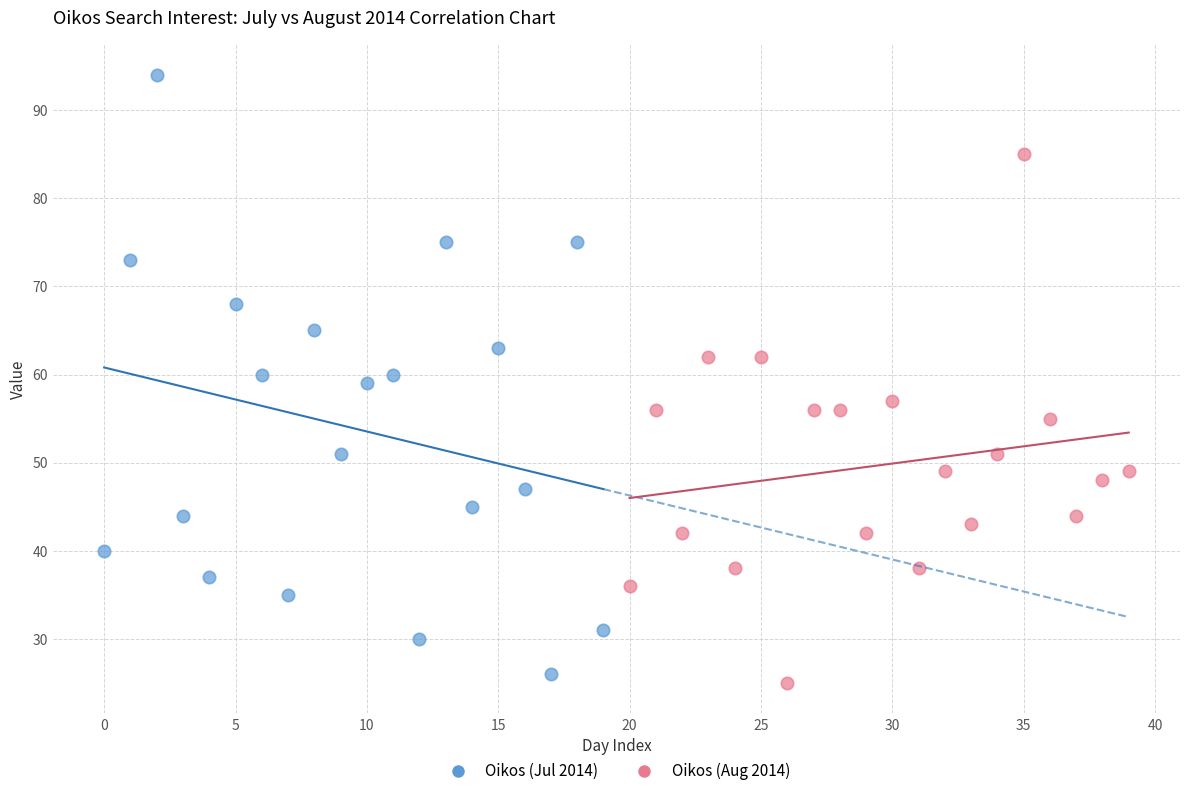

Which series has the widest spread of Y values?

Oikos (Jul 2014)